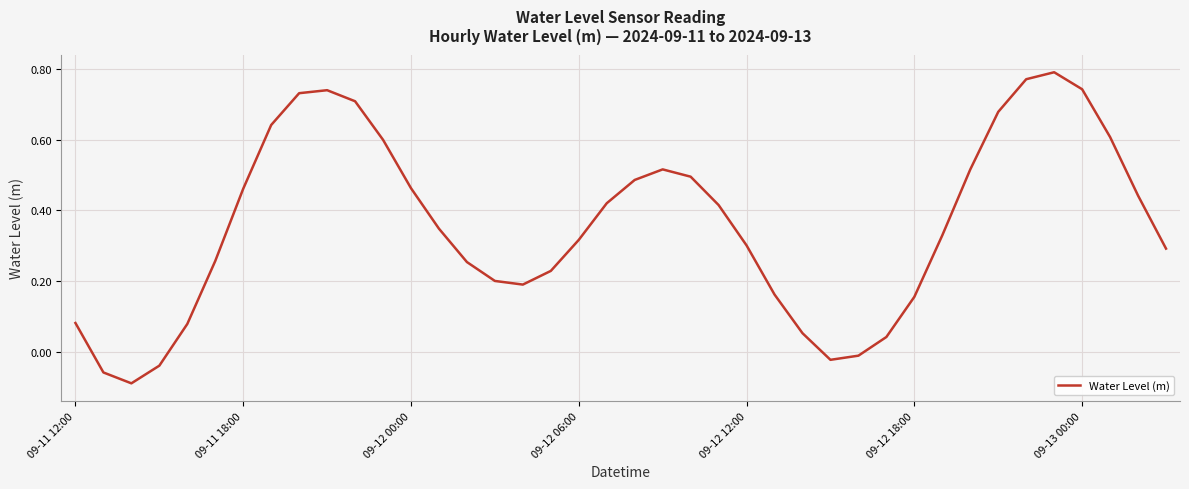

What is the difference between the maximum and minimum values?

0.9